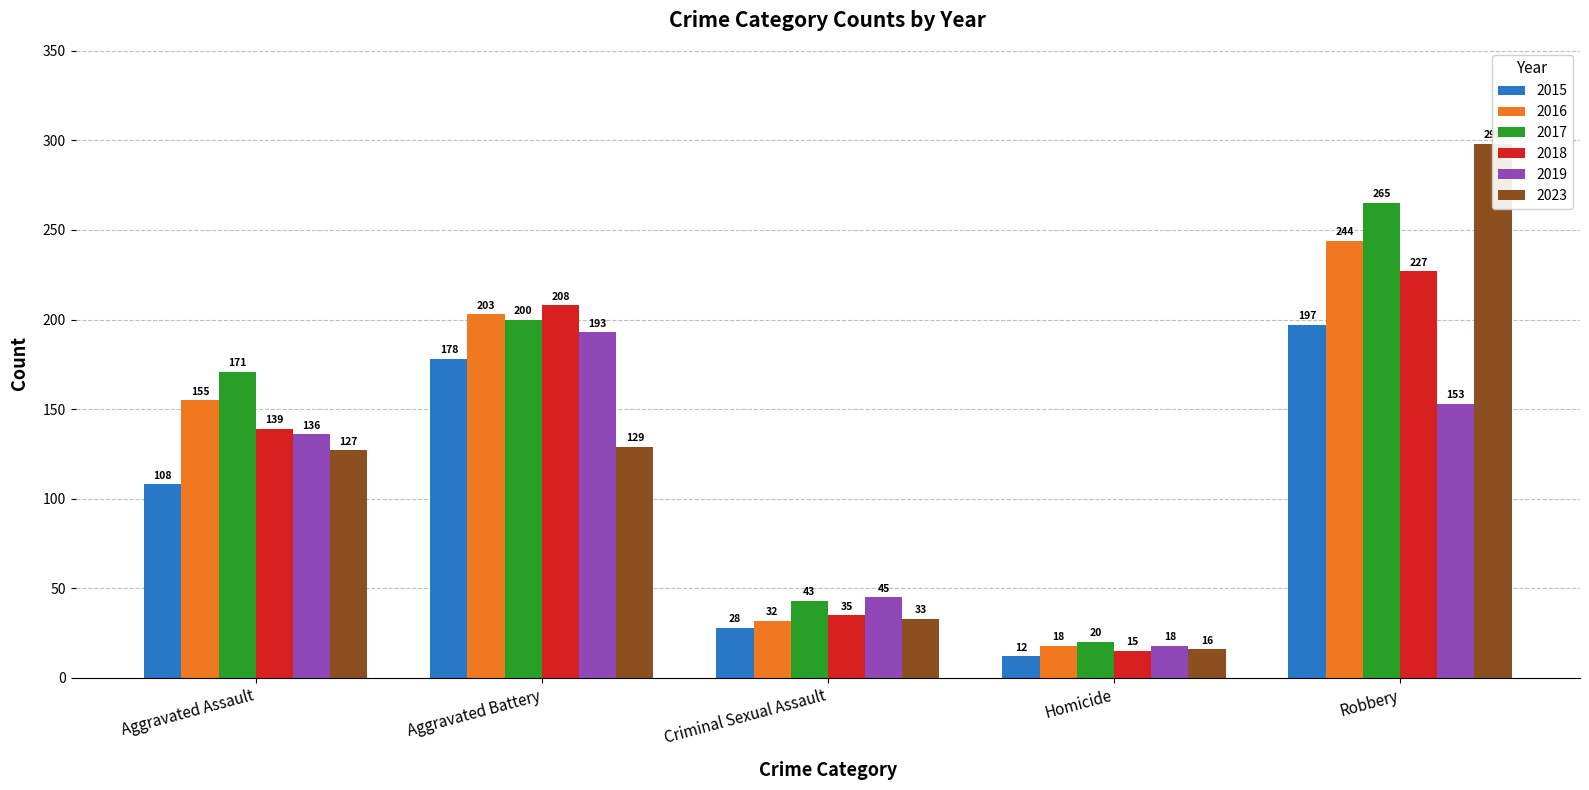

Reading left to right, list all the values displayed in this chart.

2015: 108	178	28	12	197
2016: 155	203	32	18	244
2017: 171	200	43	20	265
2018: 139	208	35	15	227
2019: 136	193	45	18	153
2023: 127	129	33	16	298